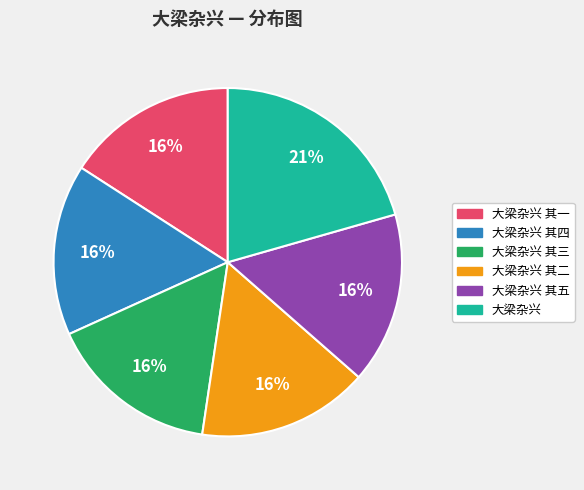

How many slices are in this pie chart?

6